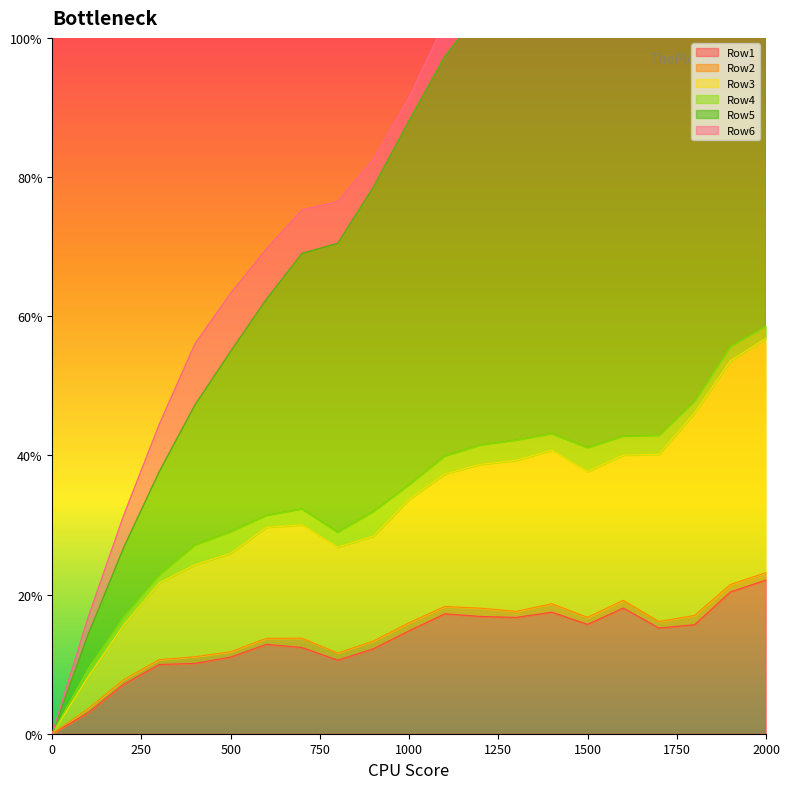

The Row1 series shows 0.0 at 0. True or false?

True